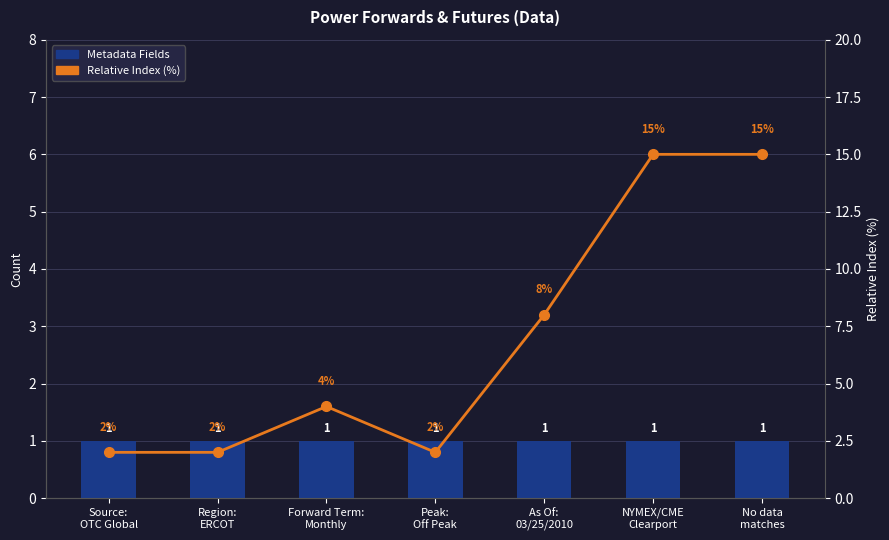

The Relative Index (%) series shows 15 at No data
matches. True or false?

True